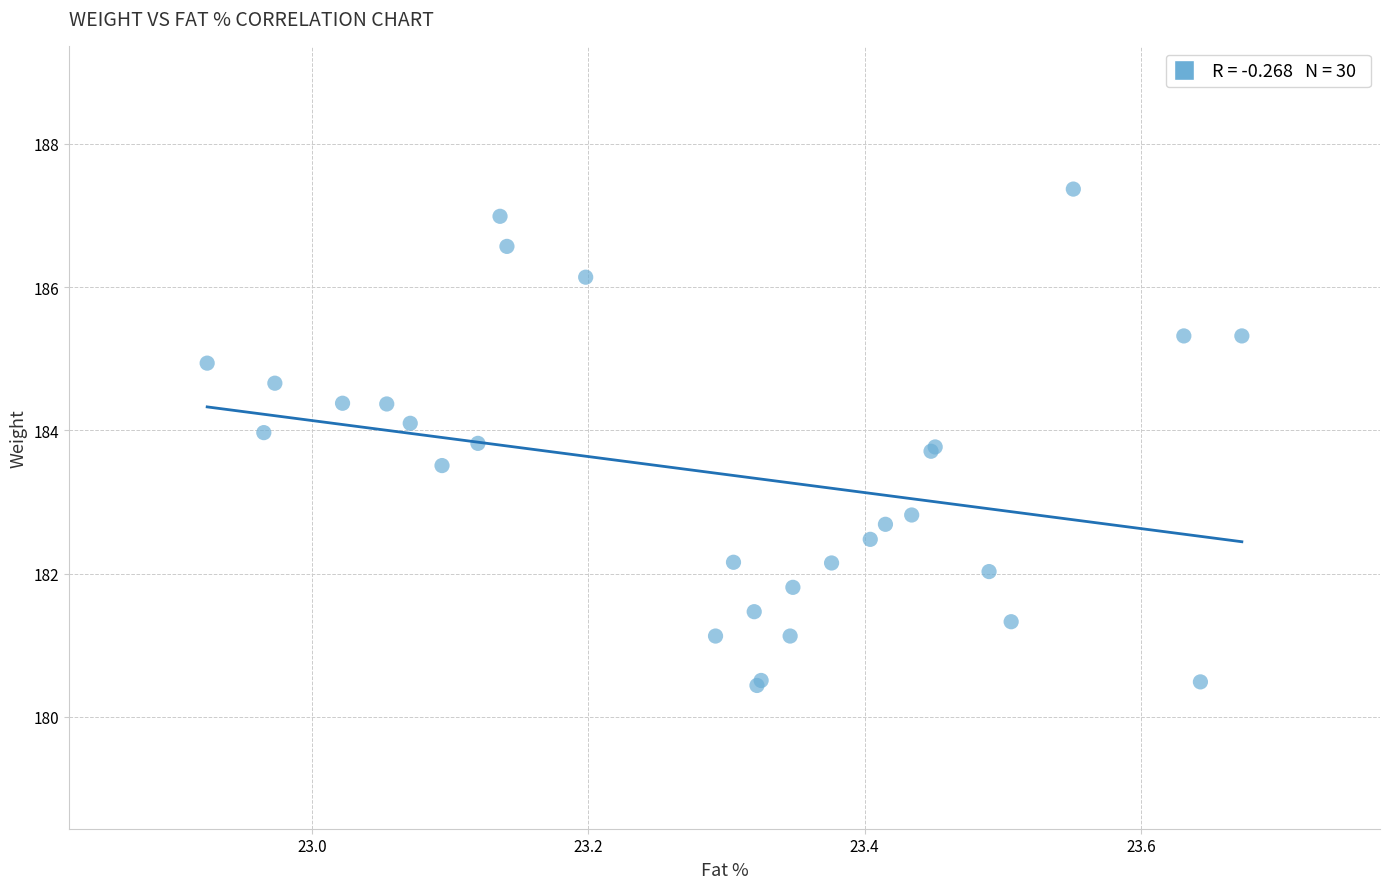

What Y value in the scatter plot is closest to 183?

182.8